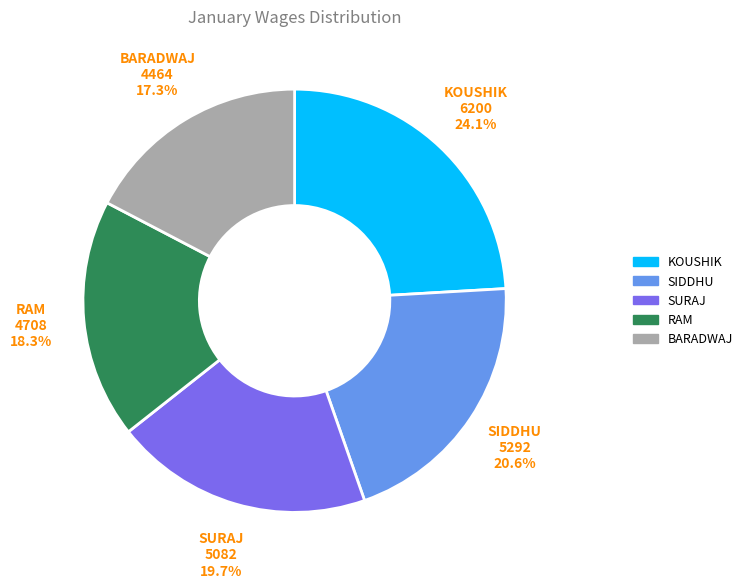

Does any single category account for the majority?

No